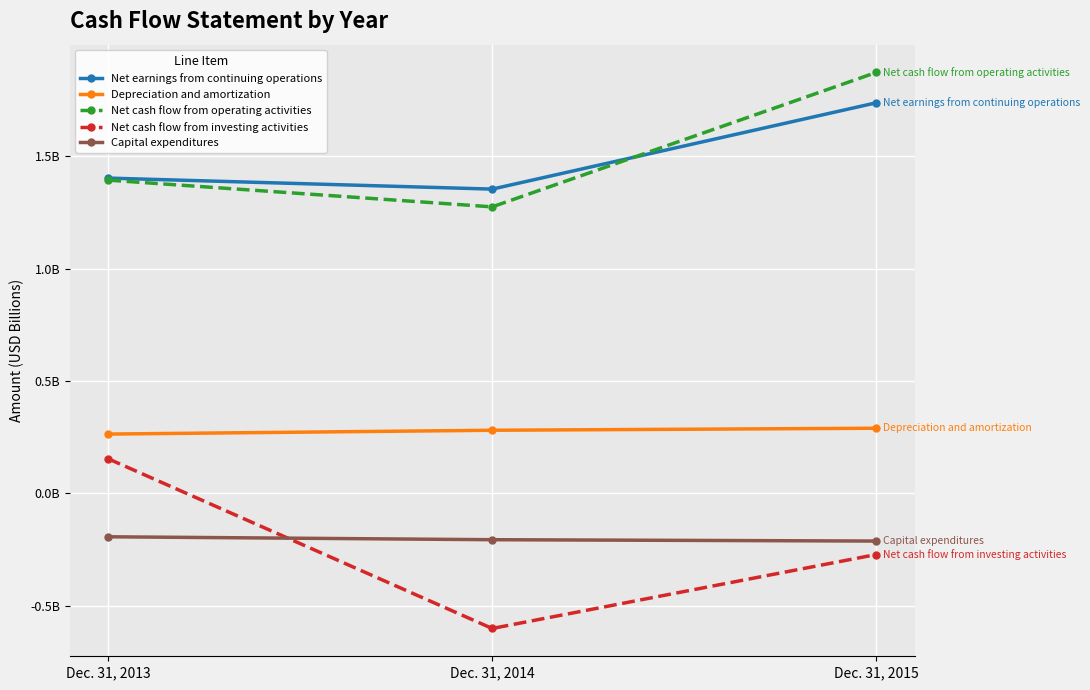

What is the difference between the second highest and minimum values in the Net cash flow from operating activities series?

0.1